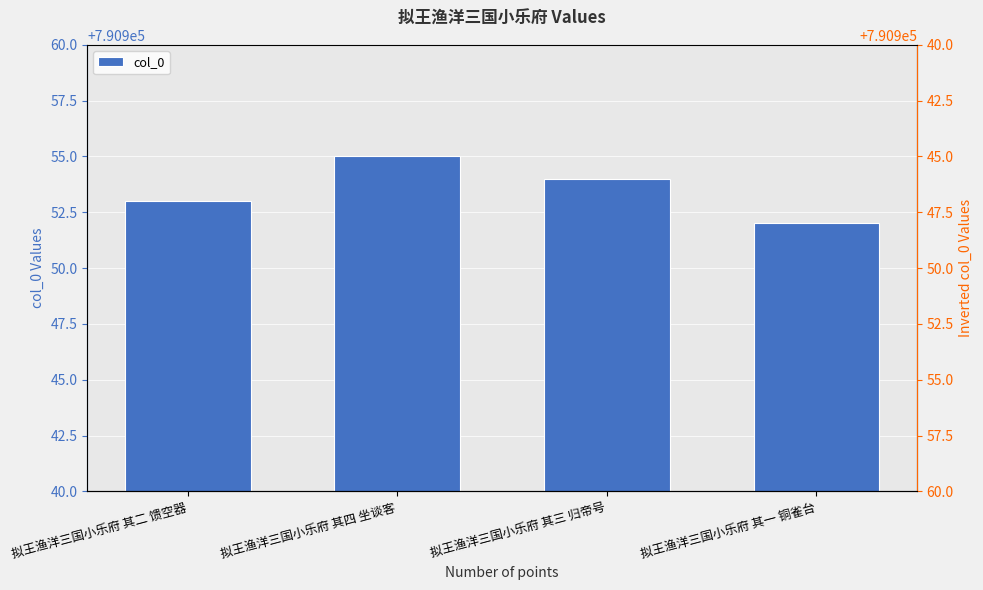

At which label is the value closest to 790953?

拟王渔洋三国小乐府 其二 馈空器